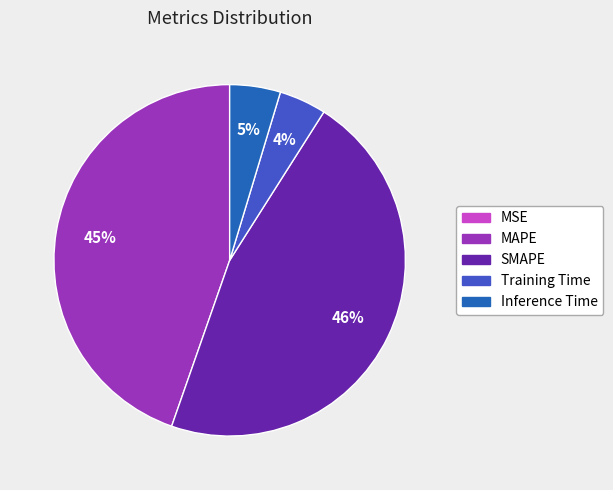

Is MAPE the majority of the pie?

No